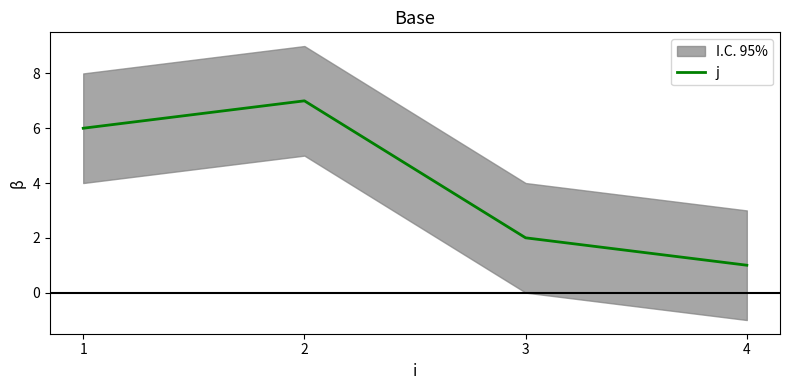

What is the average value?

4